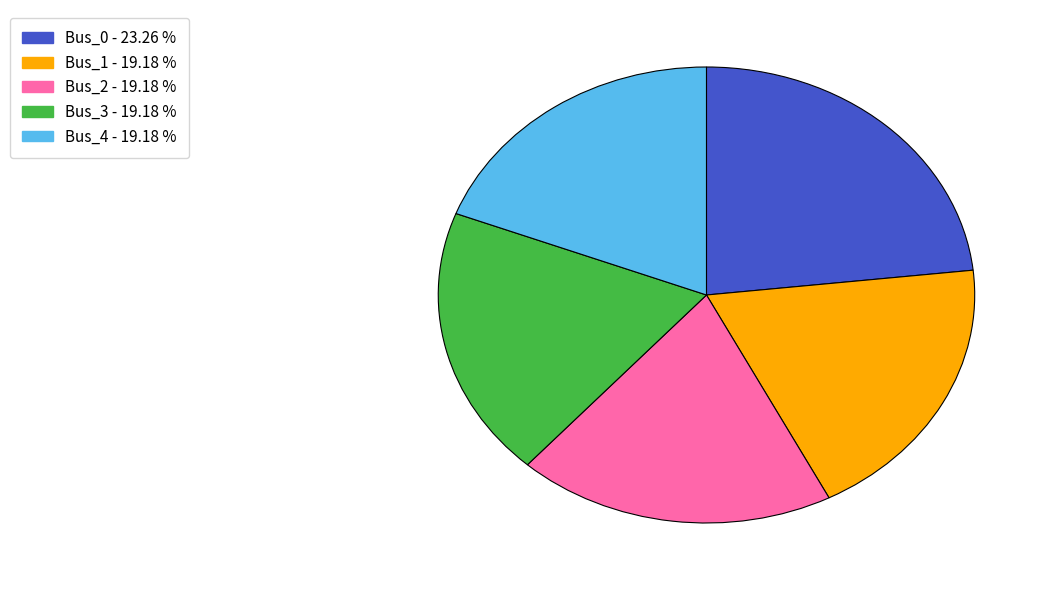

Do Bus_2 and Bus_1 together represent more than half of the pie?

No